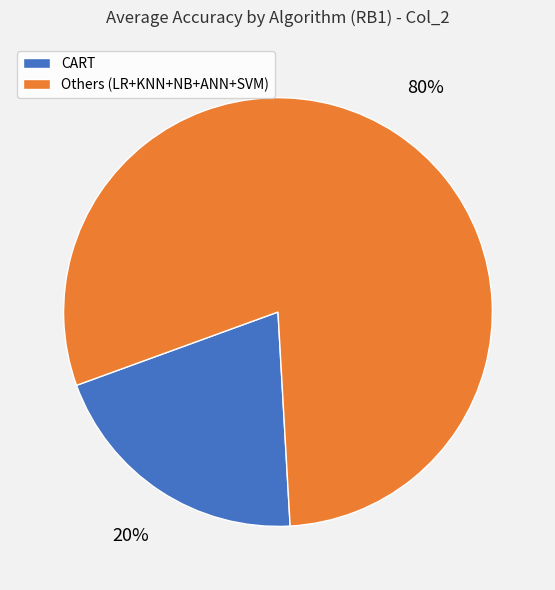

Is there any slice that represents more than half of the pie?

Yes